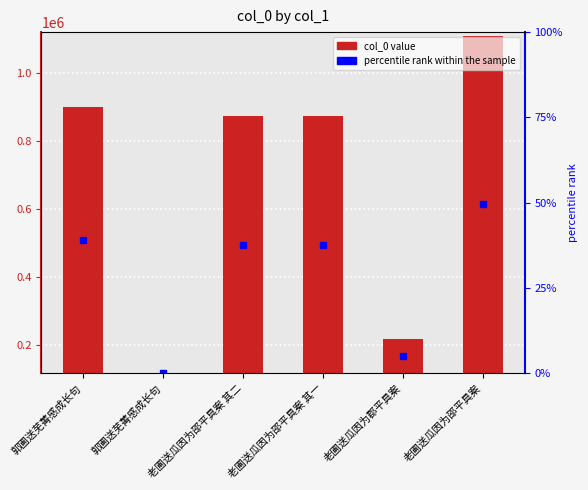

What is the difference between the second highest and minimum values?

781335